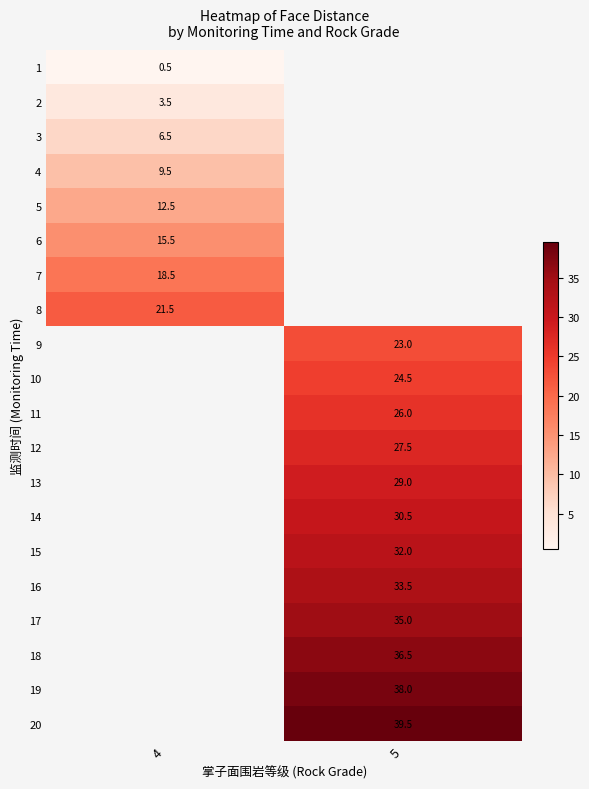

True or false: 7 has a value of 18.5 at 4.

True